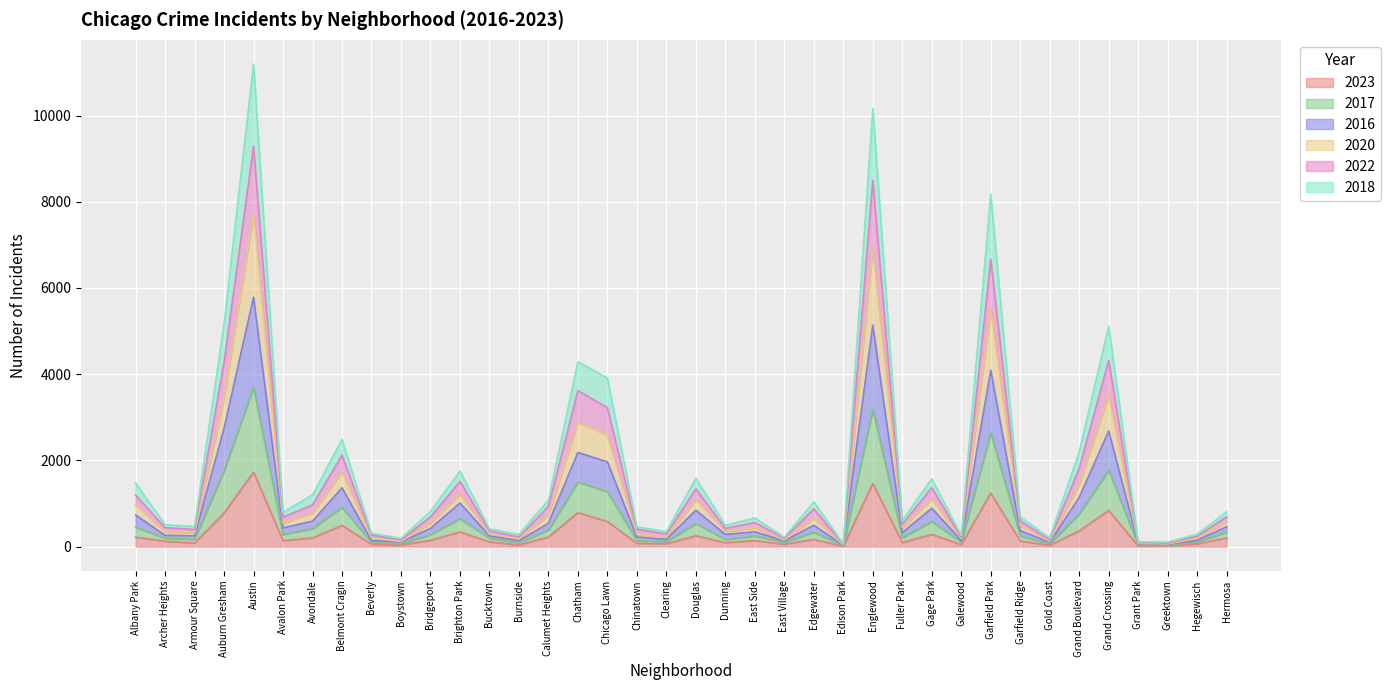

What is the total value across all series at Grand Crossing?

5113